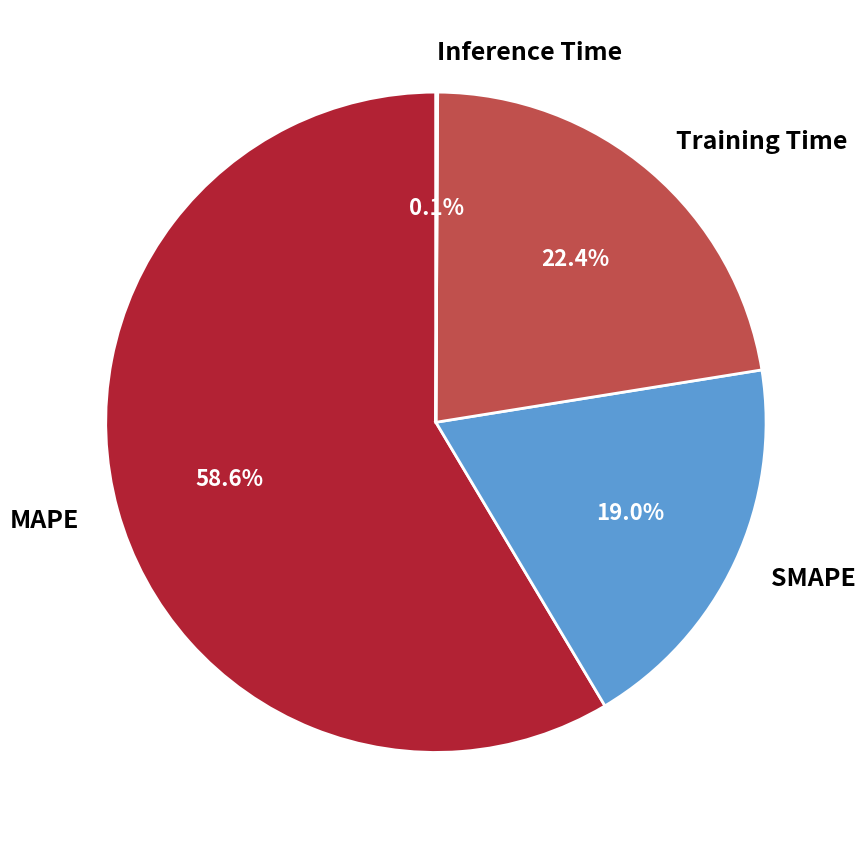

Which category has the biggest portion of the pie?

MAPE